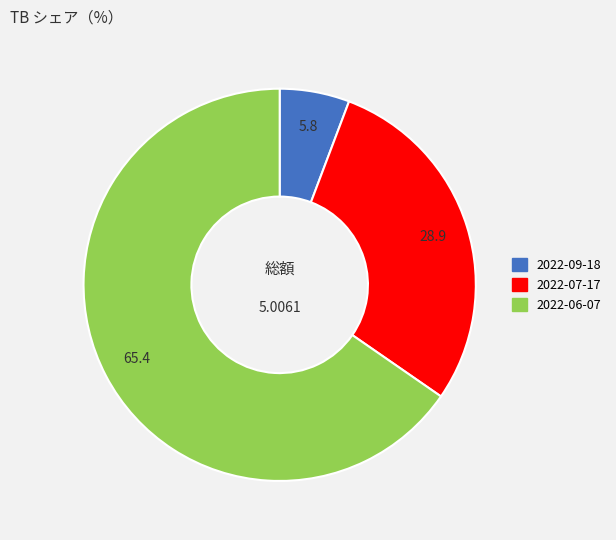

What is the largest slice in the pie chart?

2022-06-07